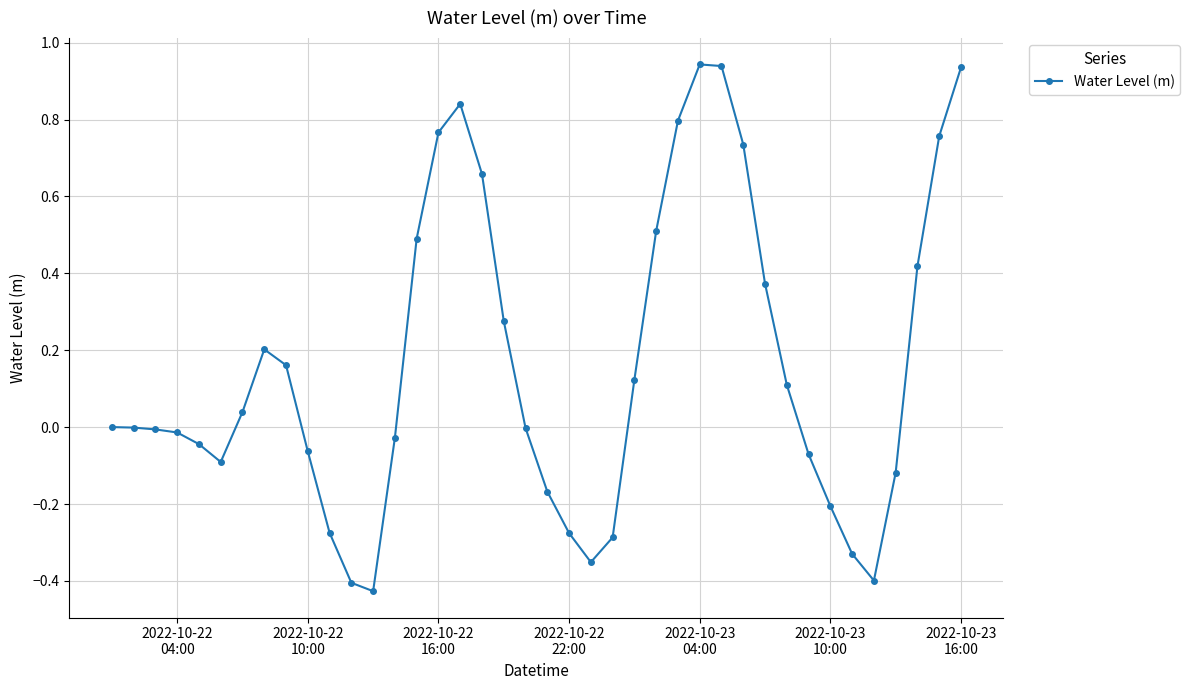

What is the difference between the second highest and minimum values?

1.4